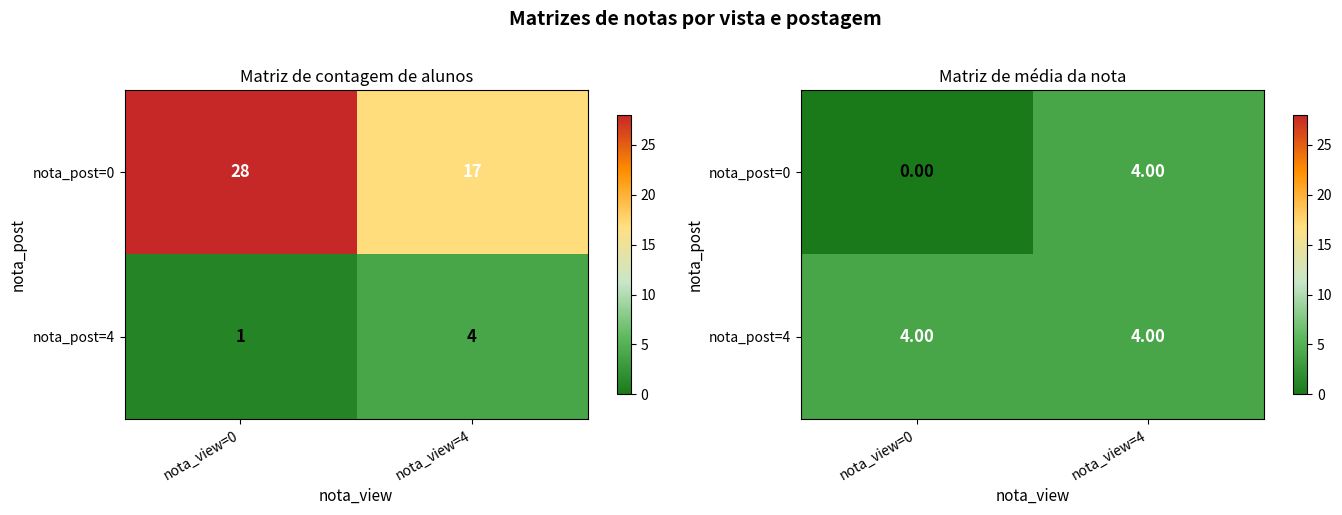

Between nota_view=0 and nota_view=4, which series saw the biggest shift?

nota_post=0